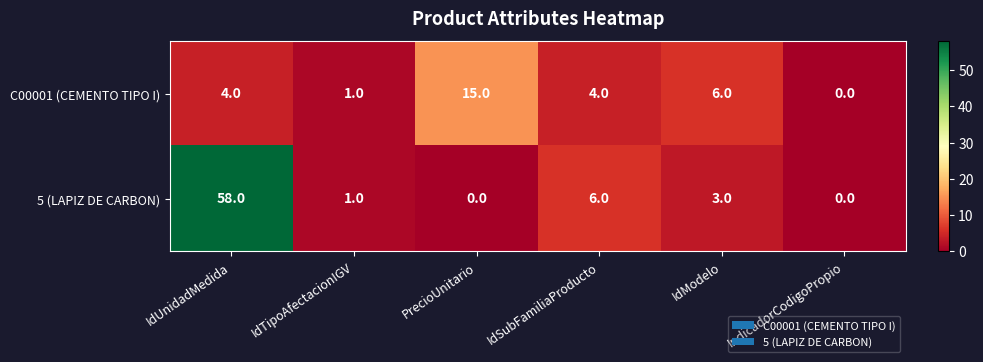

Reading left to right, transcribe all the data shown in this chart.

C00001 (CEMENTO TIPO I): 4	1	15	4	6	0
5 (LAPIZ DE CARBON): 58	1	0	6	3	0